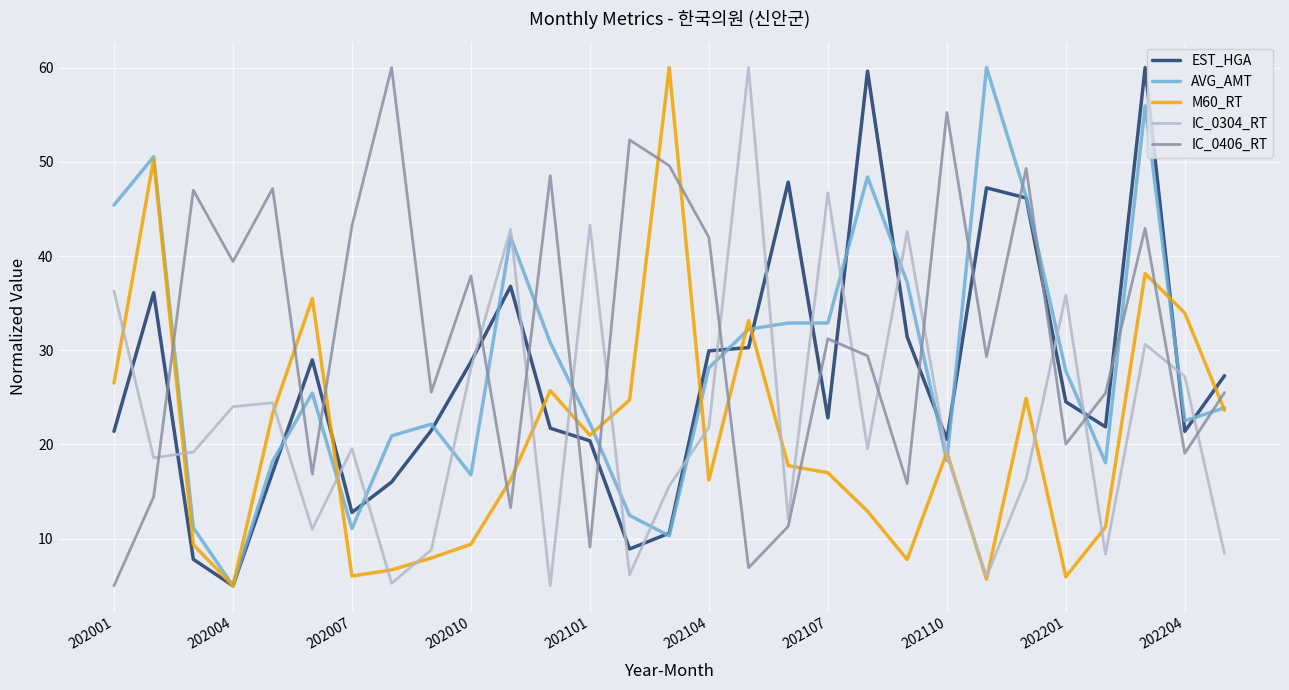

What is the minimum value shown in the chart?

5.0